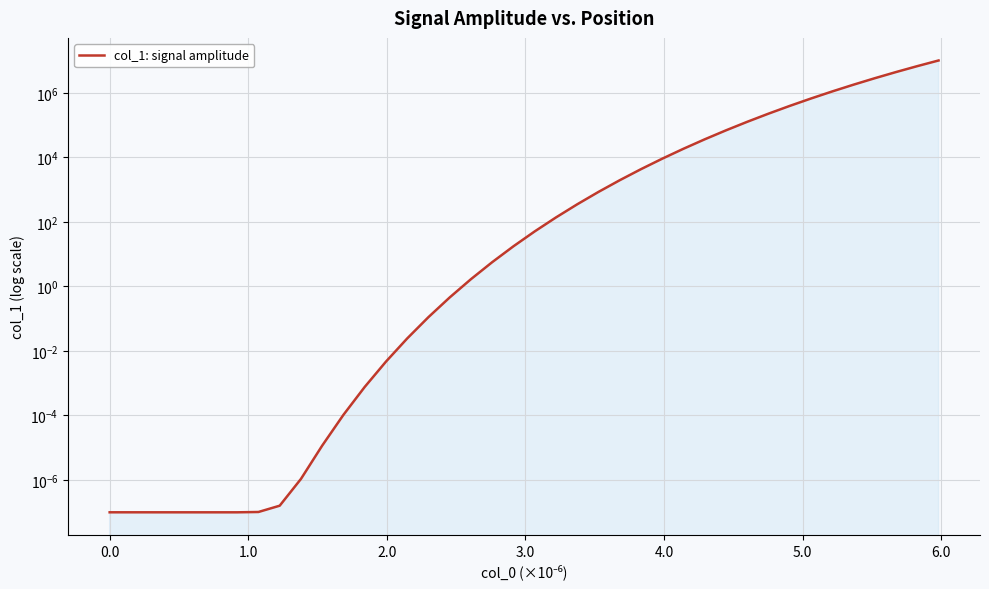

Reading right to left, extract all data points from this chart.

10107690.4	6749042.9	4425982.6	2847907.0	1796079.4	1108928.6	669436.3	394585.4	226746.3	126818.7	68908.5	36301.8	18499.9	9097.3	4304.7	1953.8	847.6	350.1	137.0	50.6	17.5	5.6	1.7	0.5	0.1	0.0	0.0	0.0	0.0	0.0	0.0	0.0	0.0	0.0	0.0	0.0	0.0	0.0	0.0	0.0